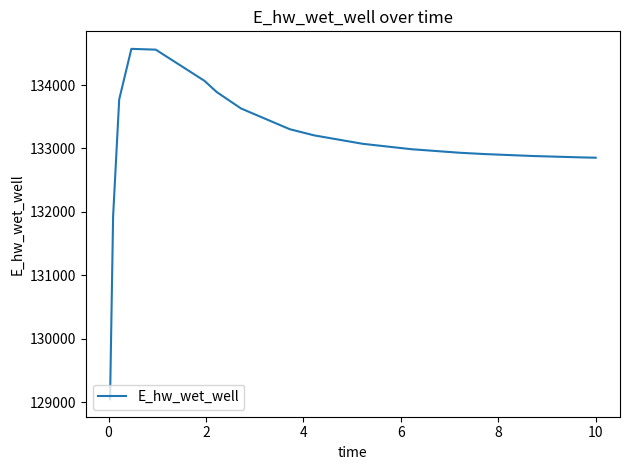

What is the smallest value displayed?

129048.6